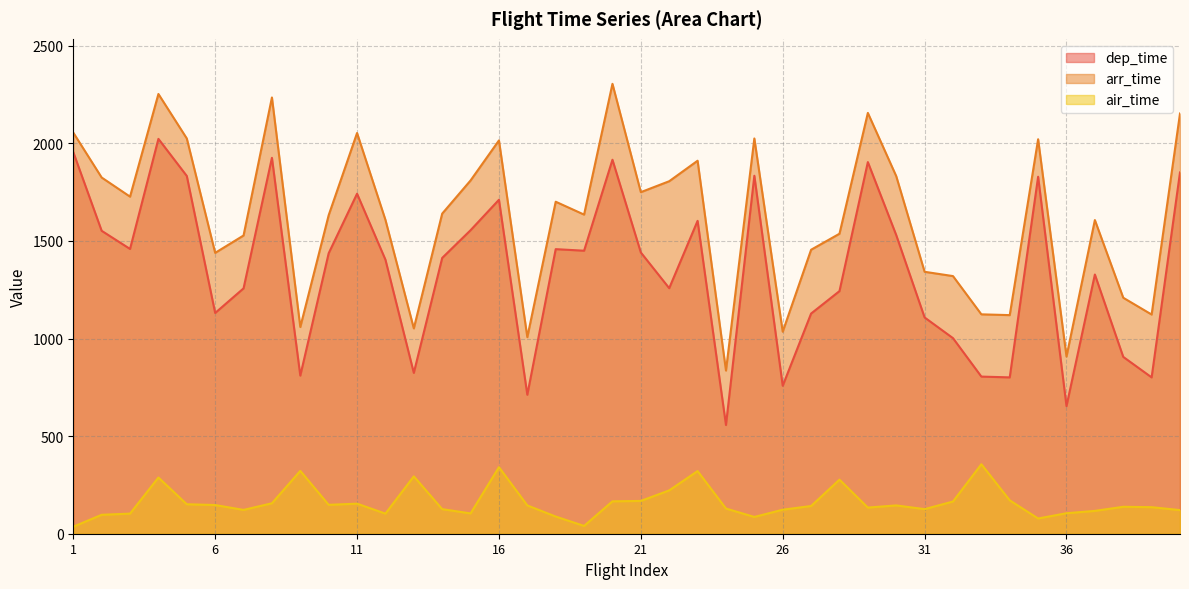

At which category does dep_time reach its first local valley?

3